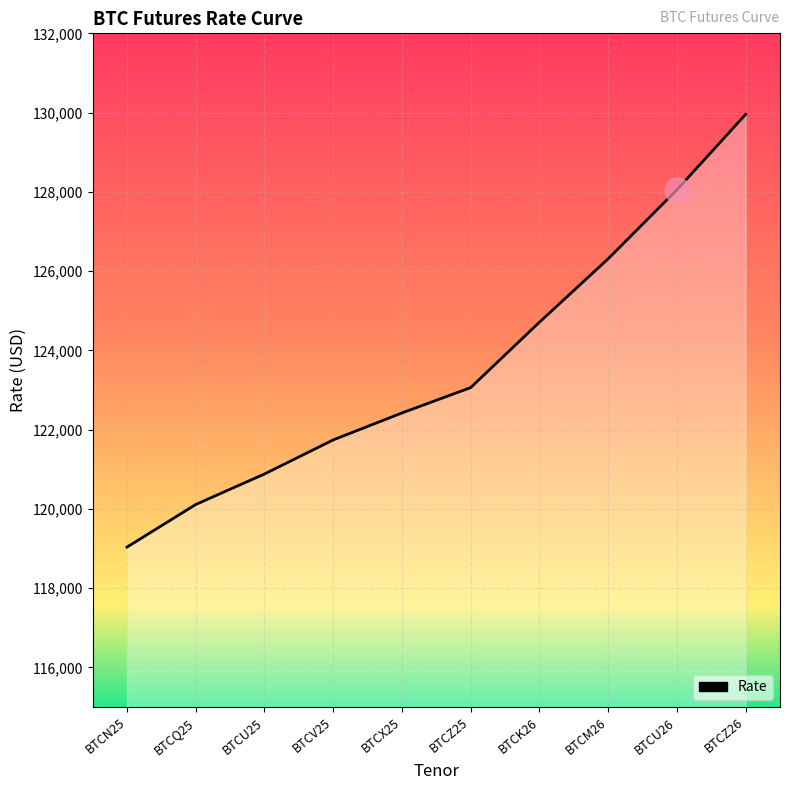

At which category does the chart reach its peak across all series?

BTCZ26